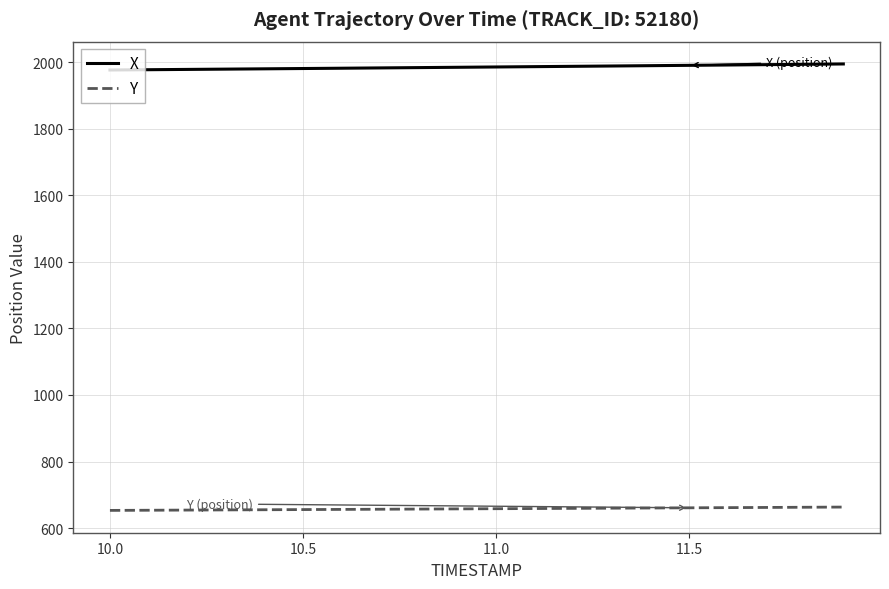

Rank the series by their average value, from lowest to highest.

Y, X